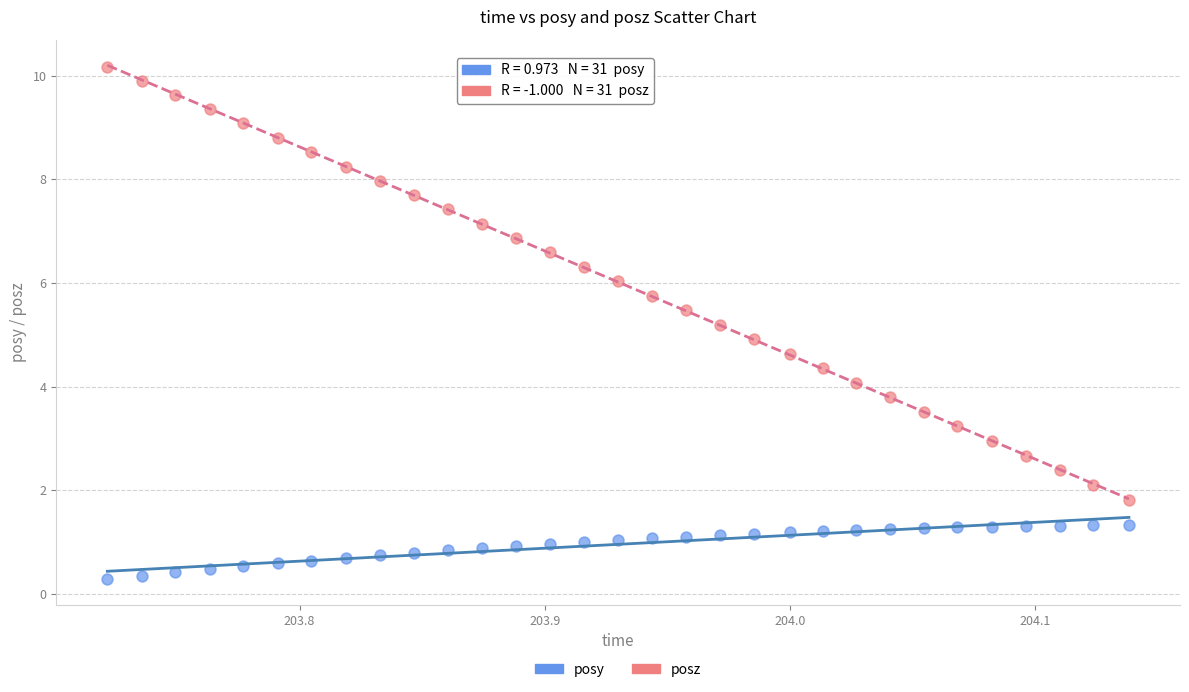

Across all data points, what is the range of X values (max minus min)?

0.4